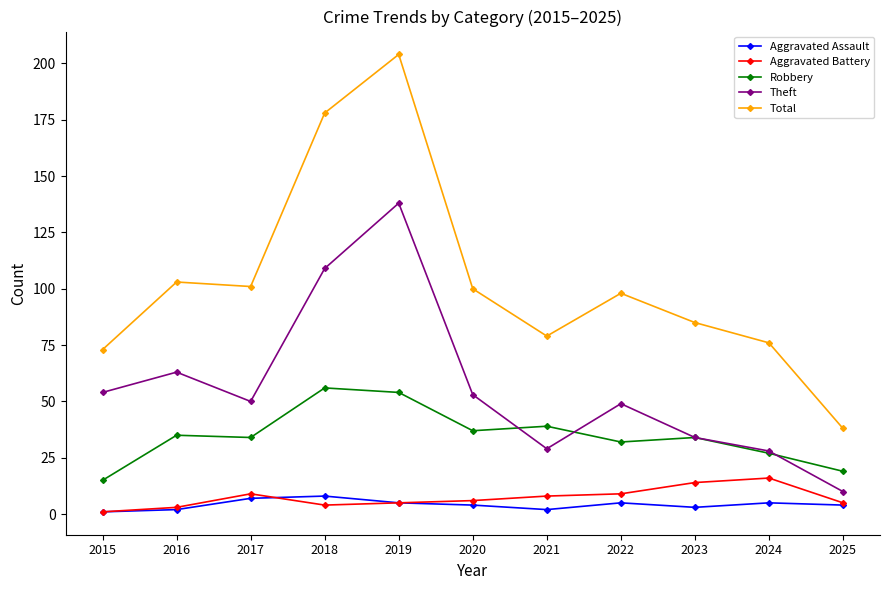

At 2017, list the series in order from smallest to largest.

Aggravated Assault, Aggravated Battery, Robbery, Theft, Total